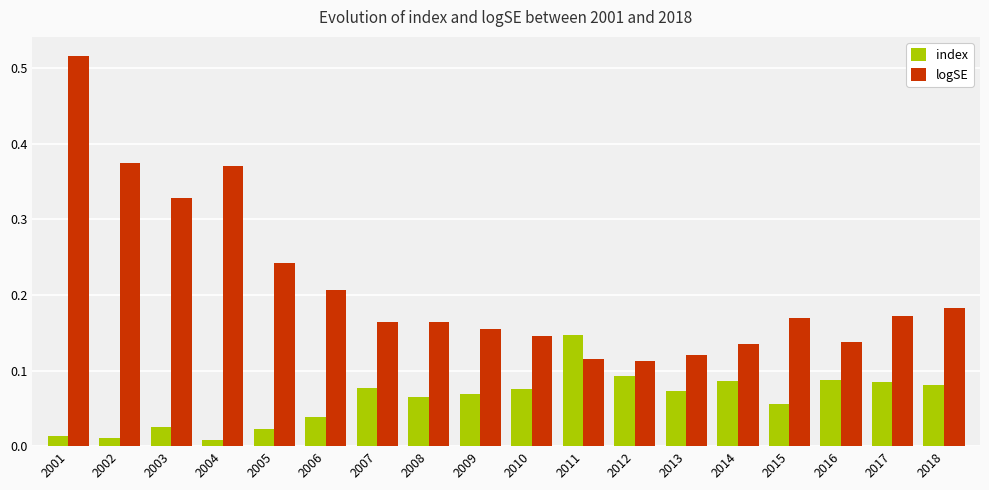

What is the sum of all index values?

1.1